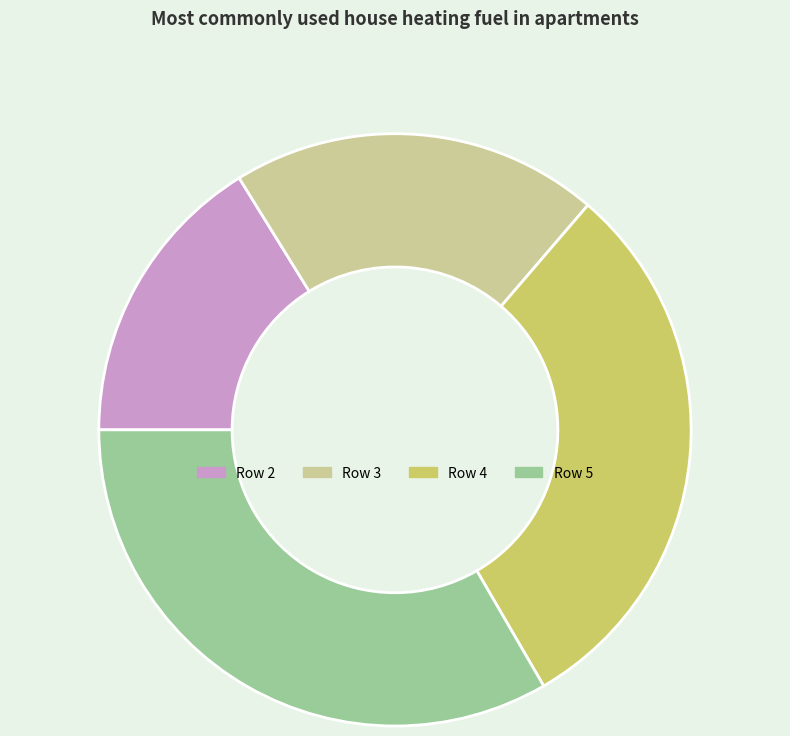

The Row 4 slice represents 43% of the pie. True or false?

False